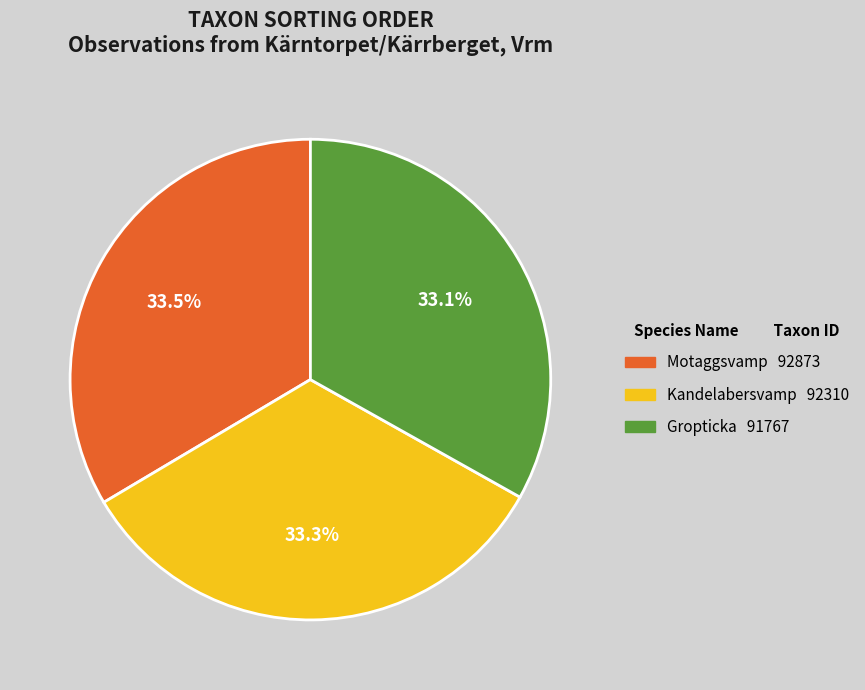

How many slices are in this pie chart?

3